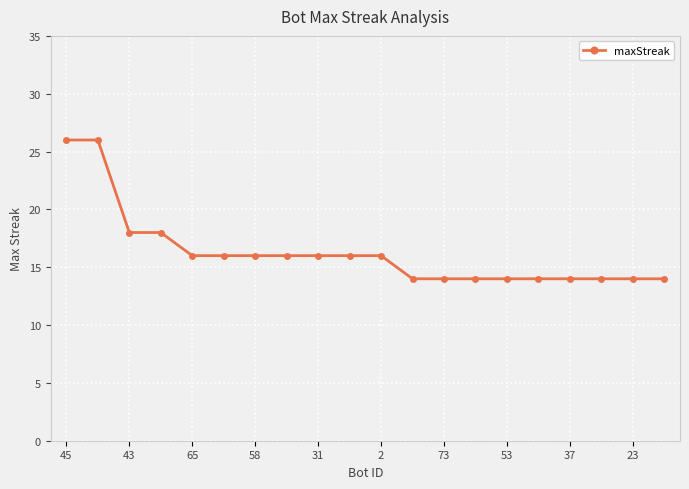

How many lines are shown in the chart?

1